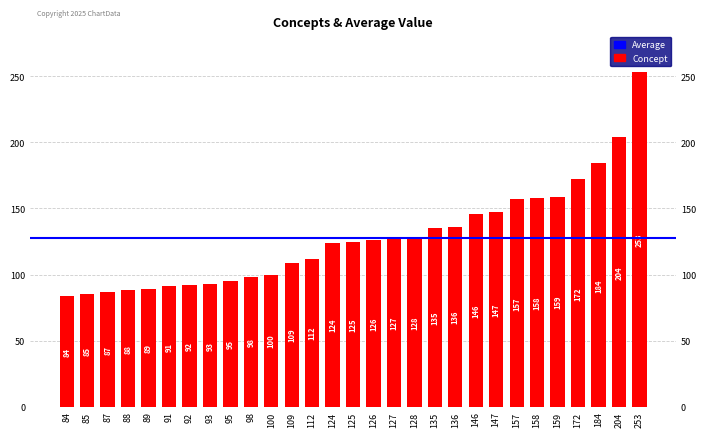

Count the number of values greater than 125.

14